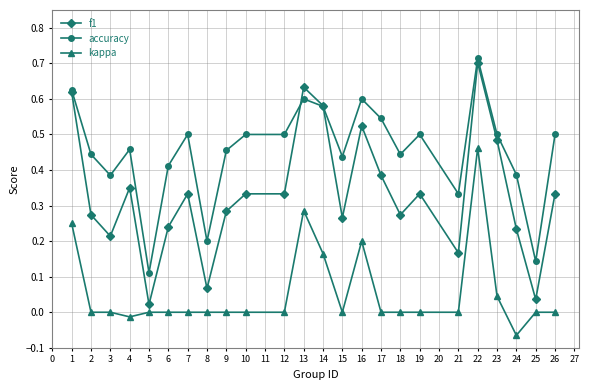

At which category does f1 reach its first local valley?

3